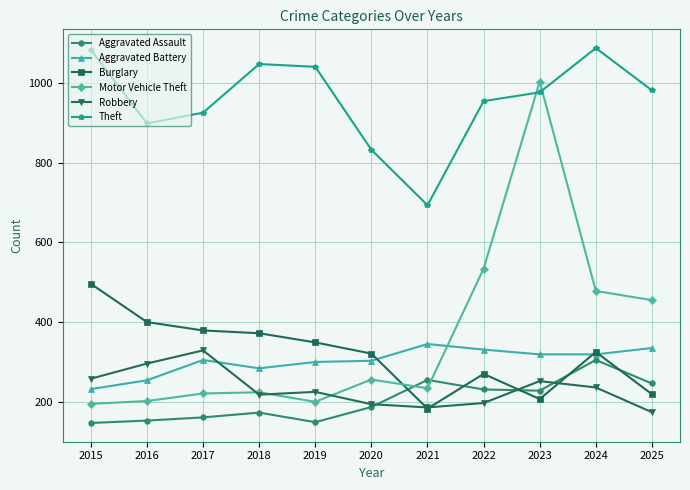

At how many categories does at least one series exceed 568?

11